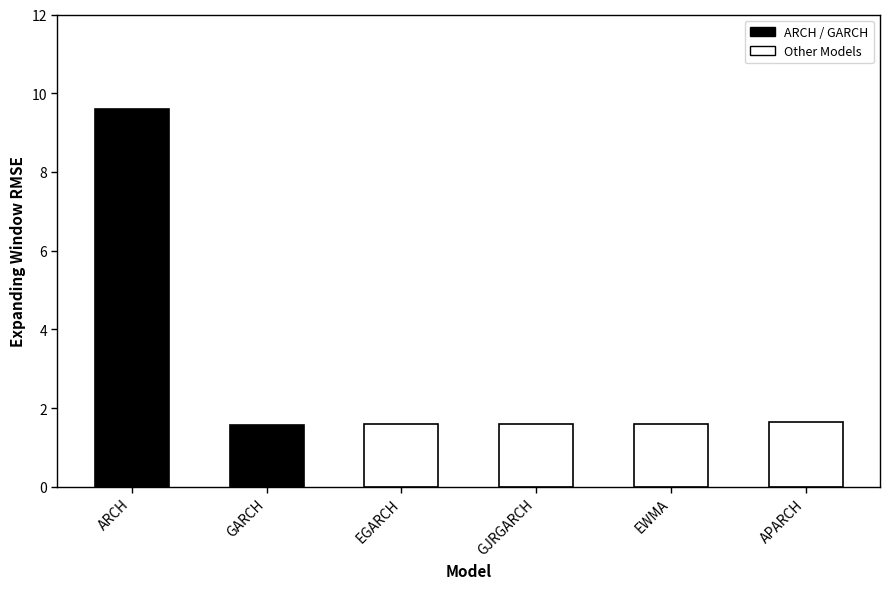

Reading left to right, what are all the values shown in this chart?

9.6	1.6	1.6	1.6	1.6	1.7